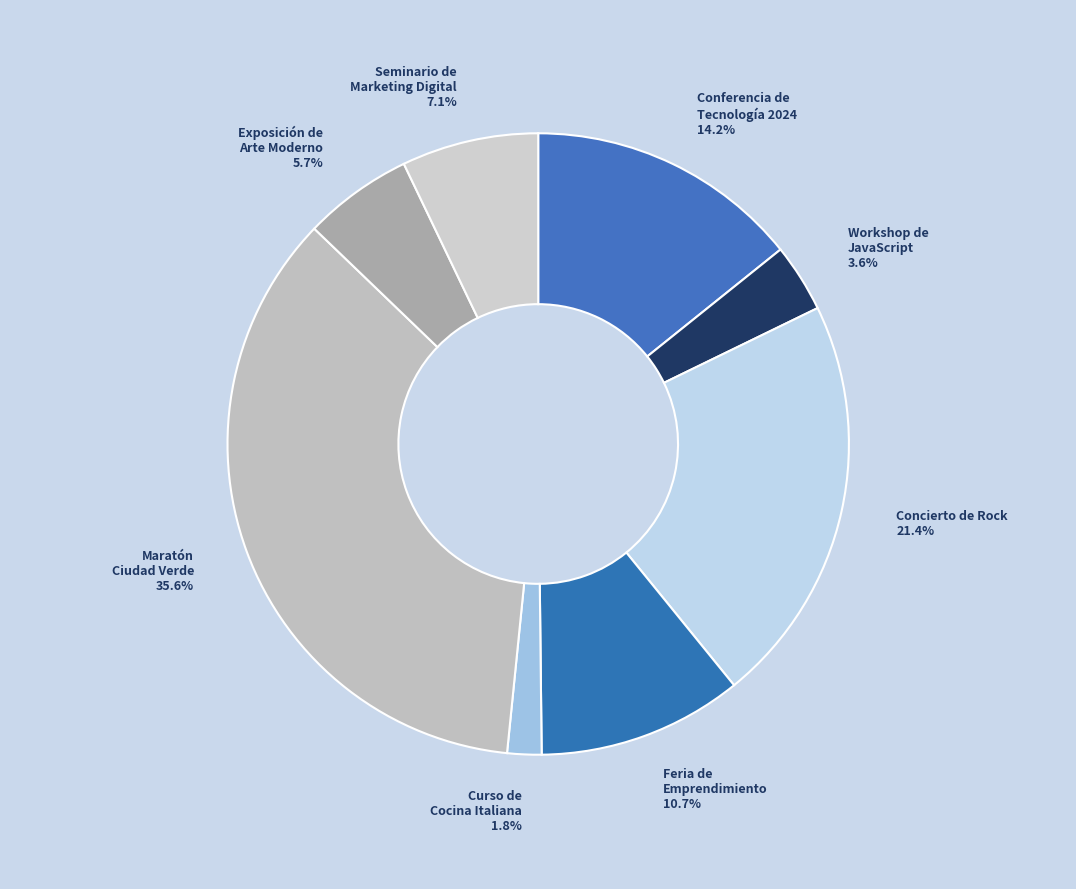

How many slices are in this pie chart?

8